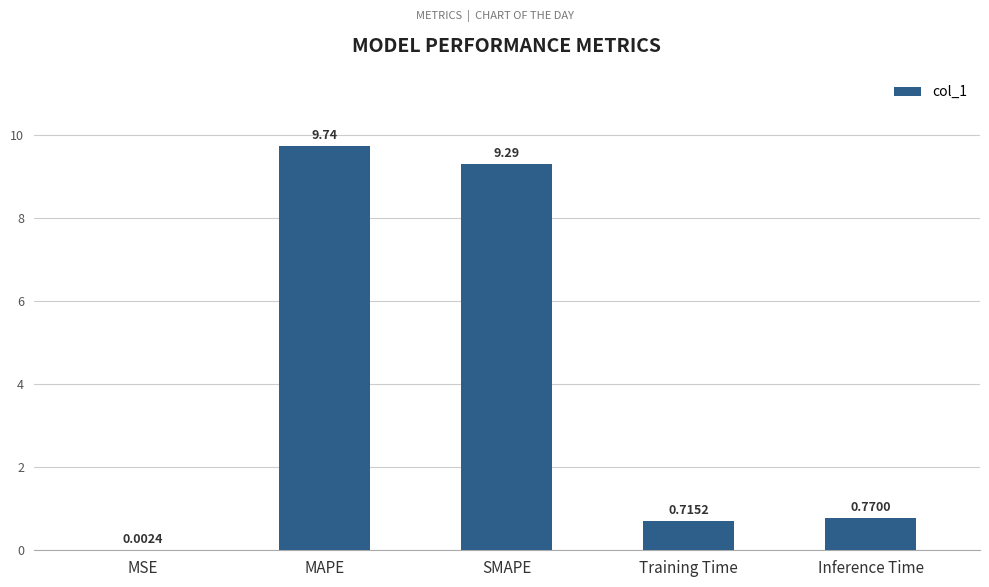

What is the change in value from MAPE to Inference Time?

-9.0